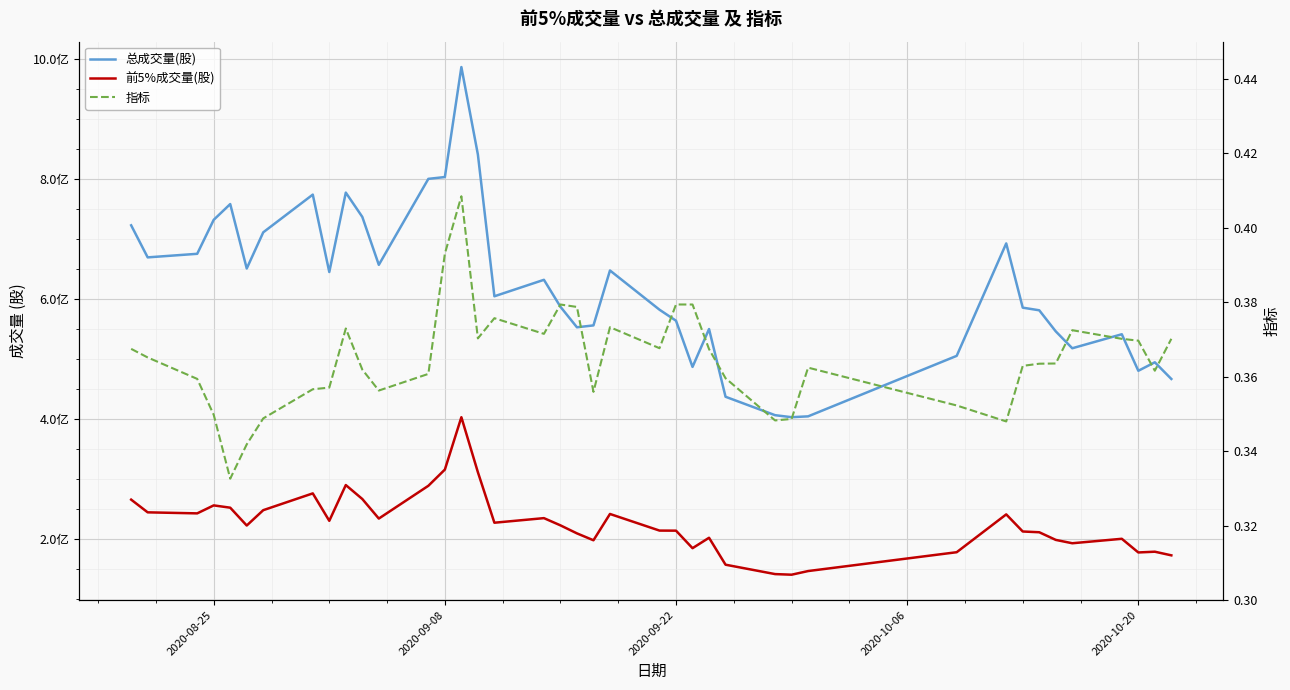

Which series has the widest spread of values?

总成交量(股)